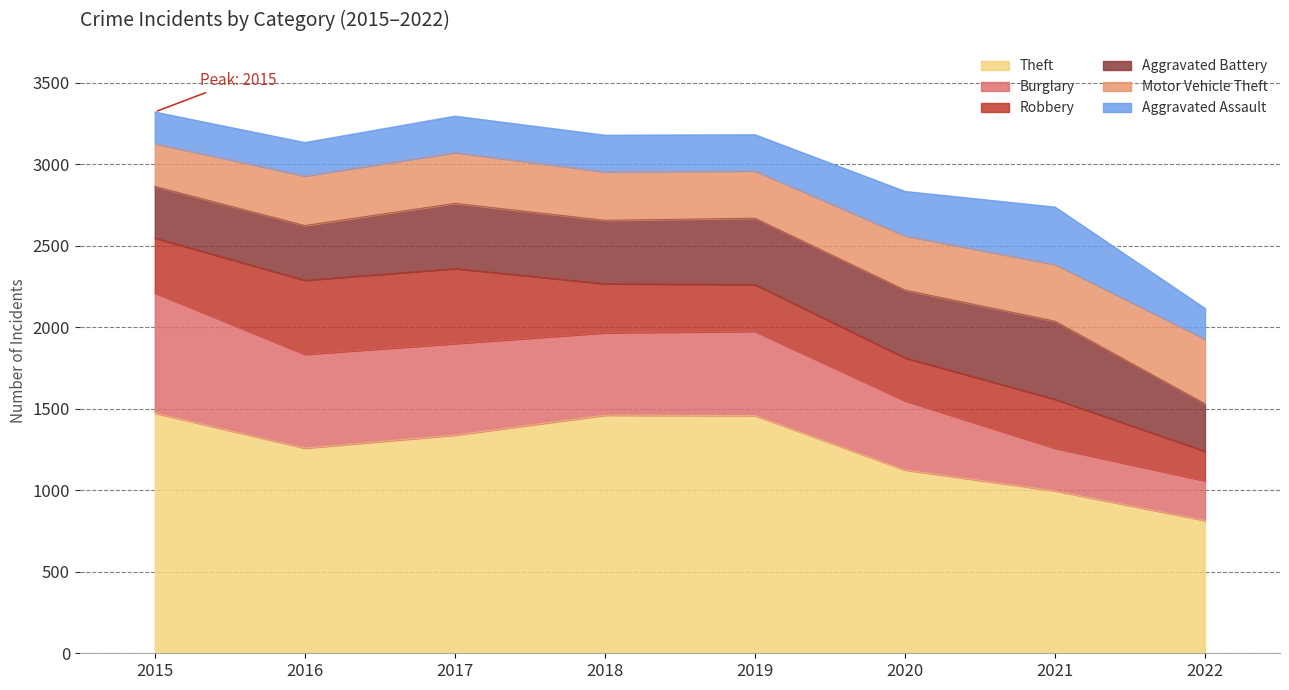

What is the average value of the Motor Vehicle Theft series?

318